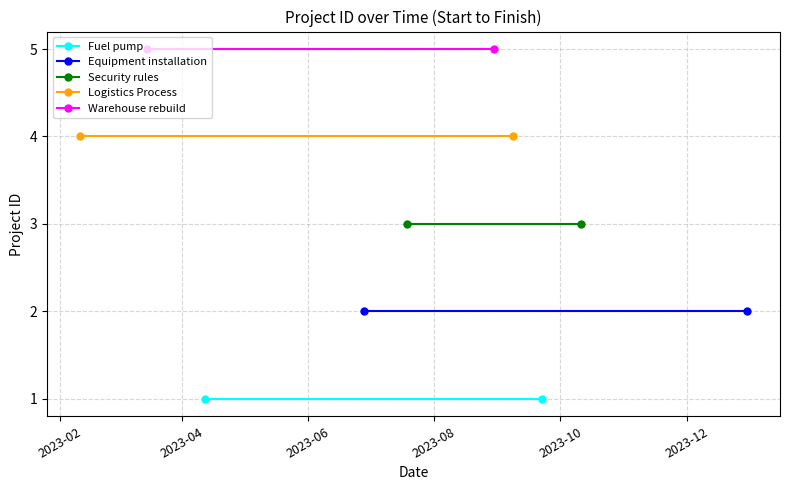

At which category is the sum across all series the highest?

2023-02